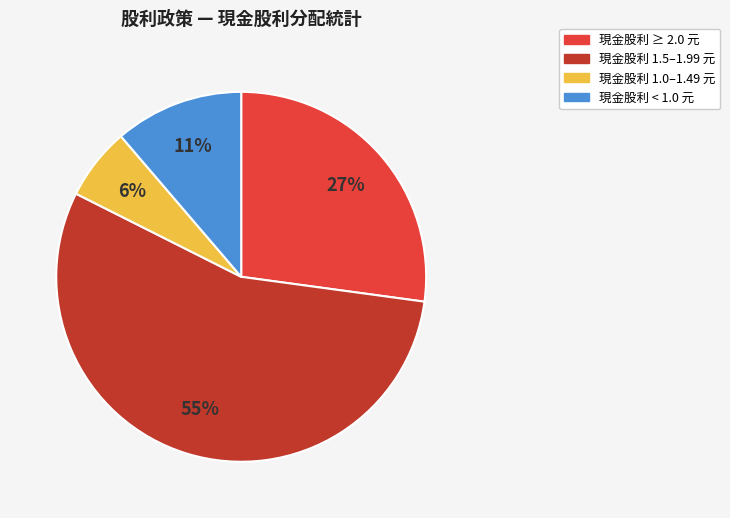

Does any single category account for the majority?

Yes